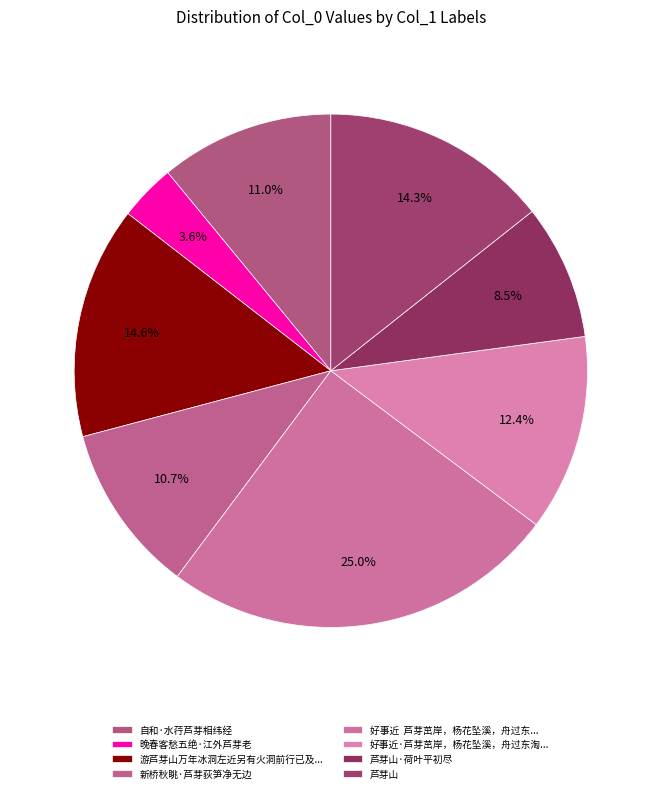

How many segments does this pie chart have?

8